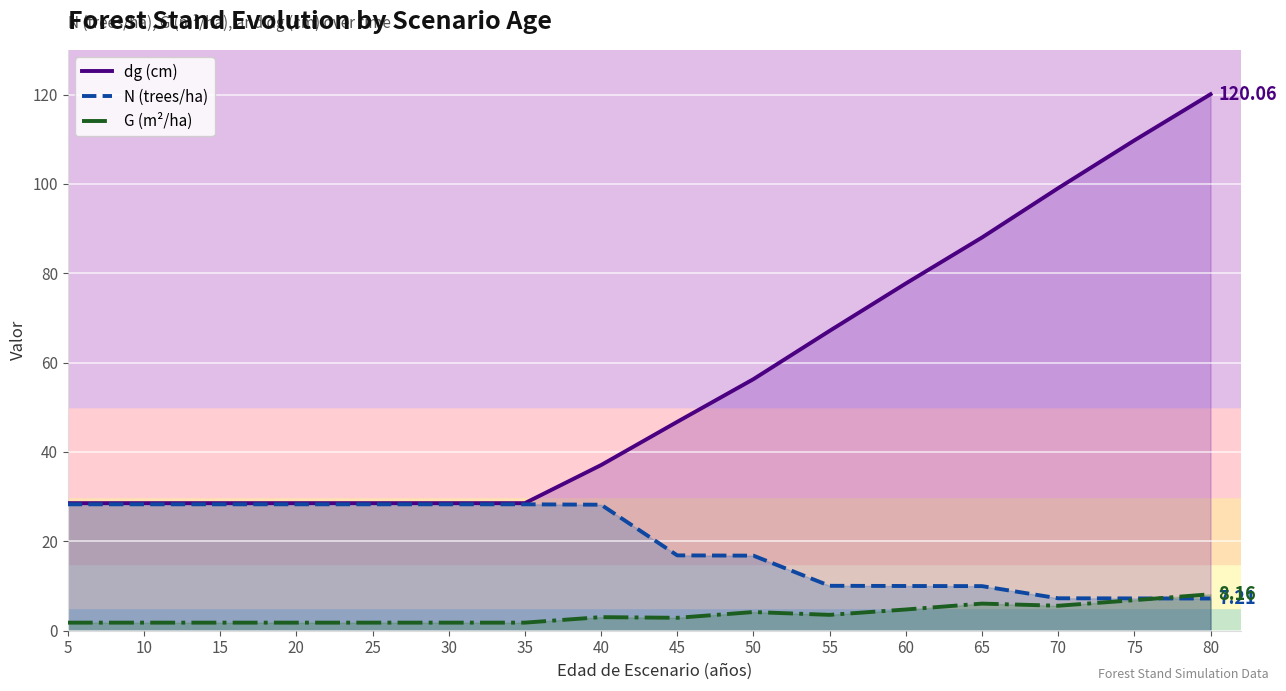

True or false: N (trees/ha) and dg (cm) cross at least once.

False